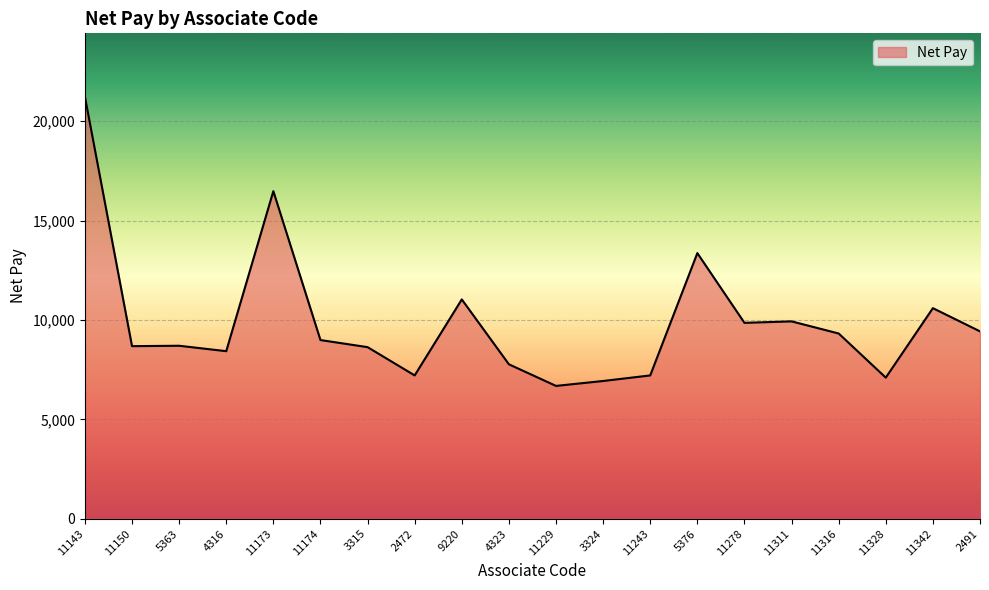

What is the difference between the values at 11311 and 11328?

2831